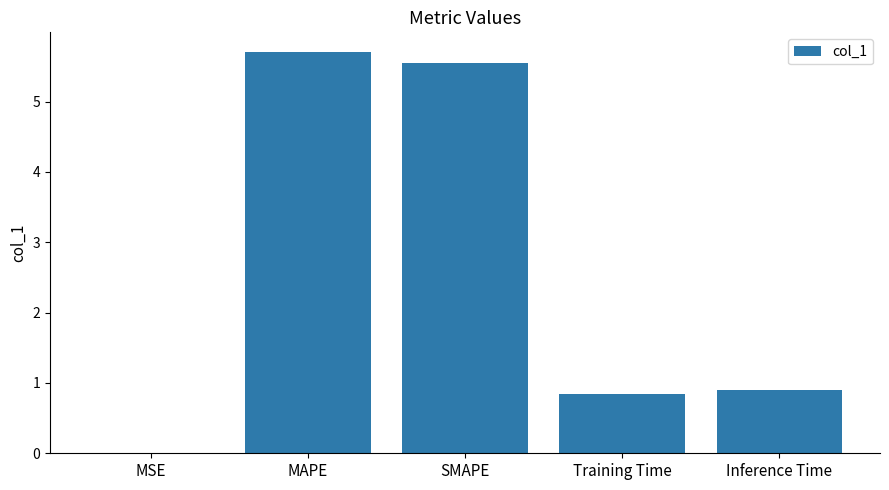

Are the bars grouped side by side (vs. stacked)?

No